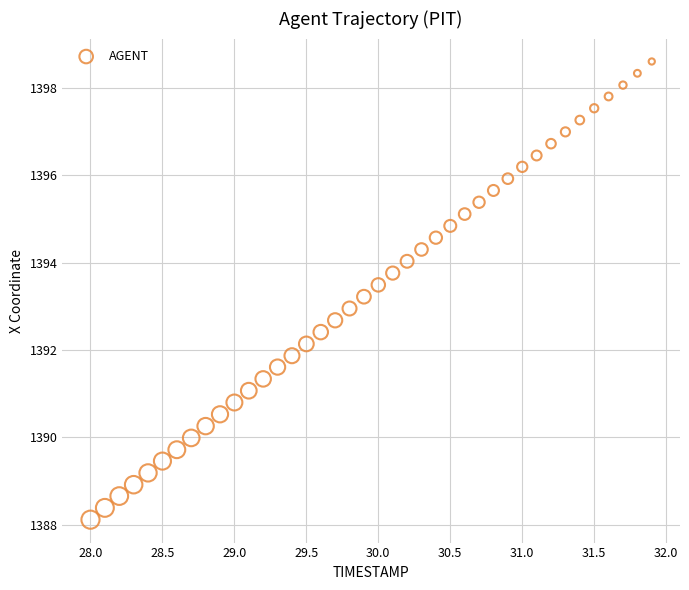

What is the range of Y values (max minus min)?

10.5